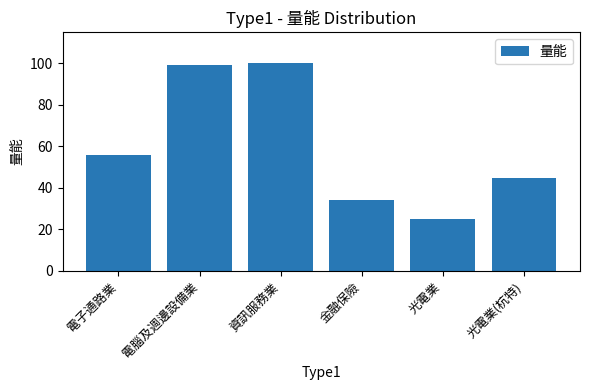

Between 光電業 and 電子通路業, which is larger?

電子通路業